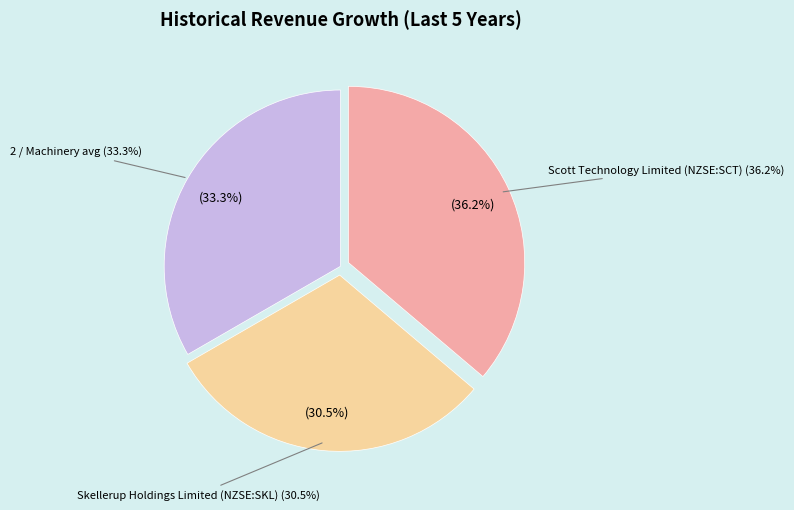

Count the number of slices in the pie.

3